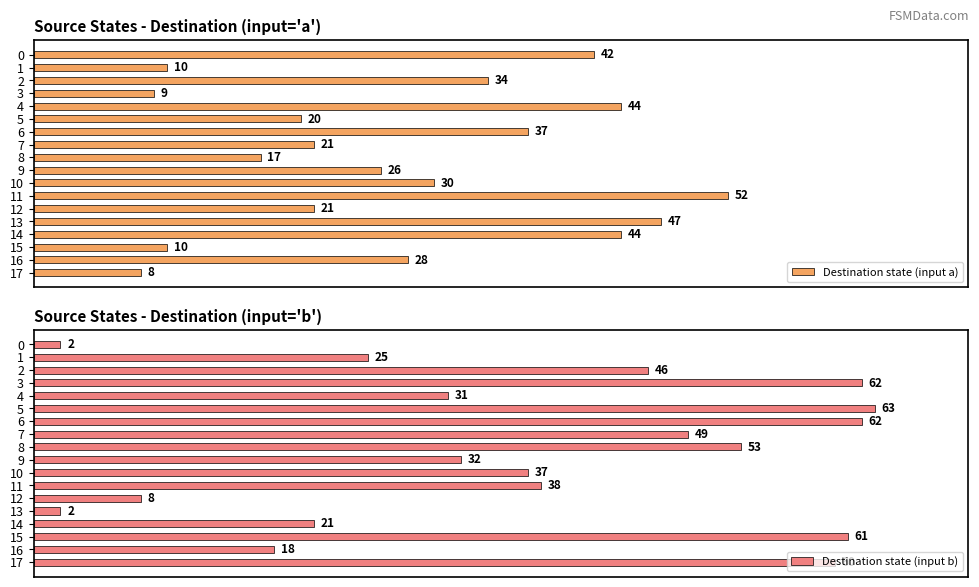

Rank the series at 10 from highest to lowest value.

Destination state (input b), Destination state (input a)